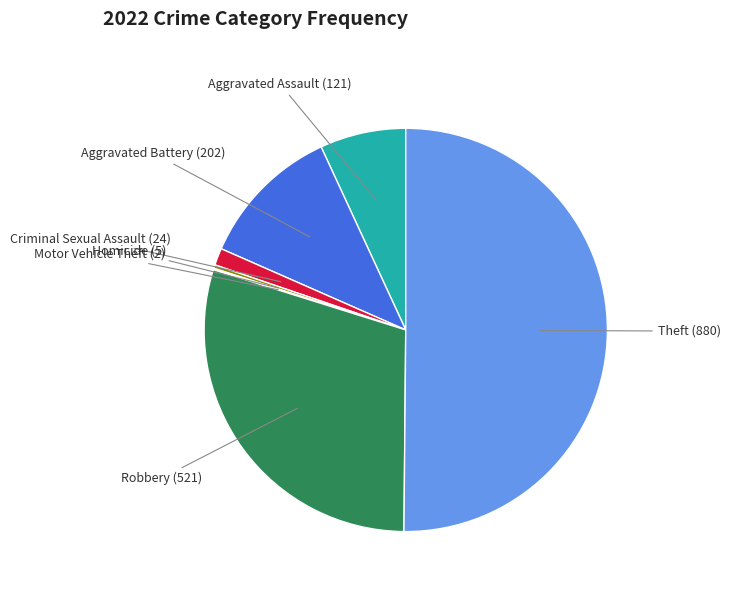

True or false: Aggravated Assault accounts for 7% of the total.

True